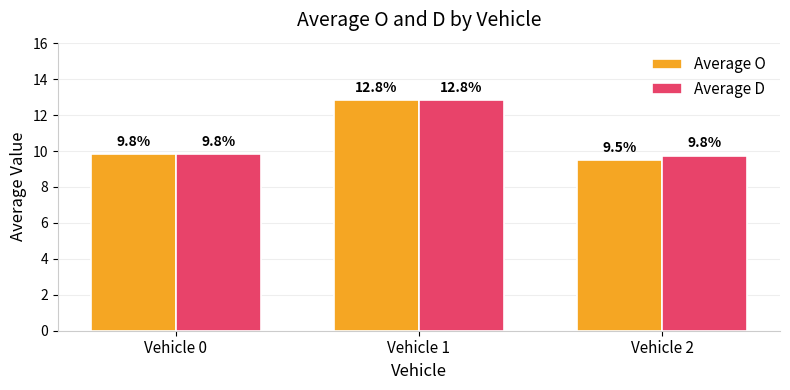

At which category is the sum across all series the highest?

Vehicle 1